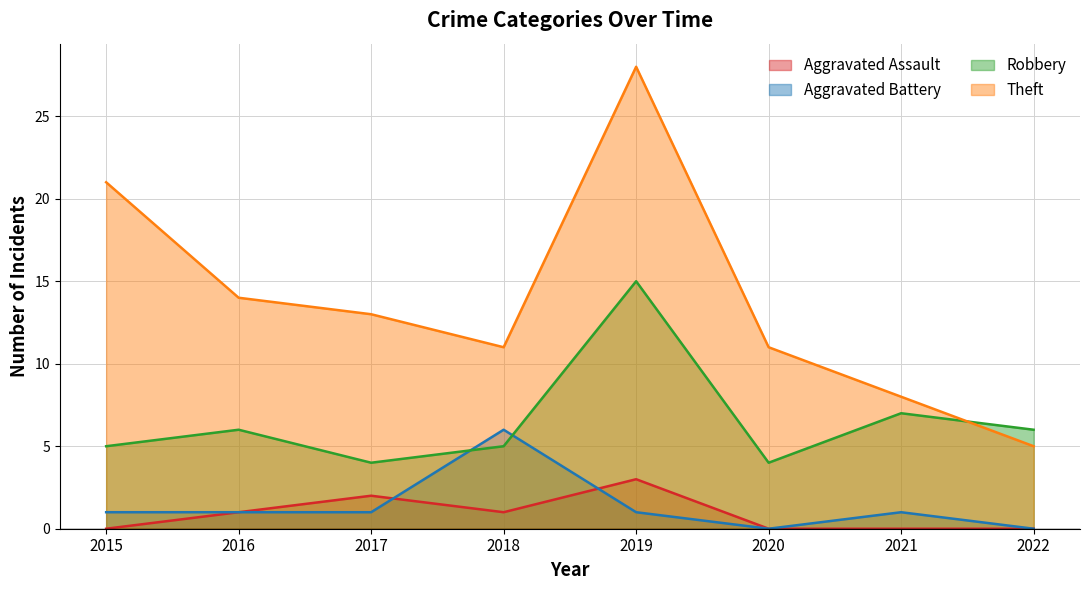

True or false: Aggravated Assault and Aggravated Battery cross at least once.

True